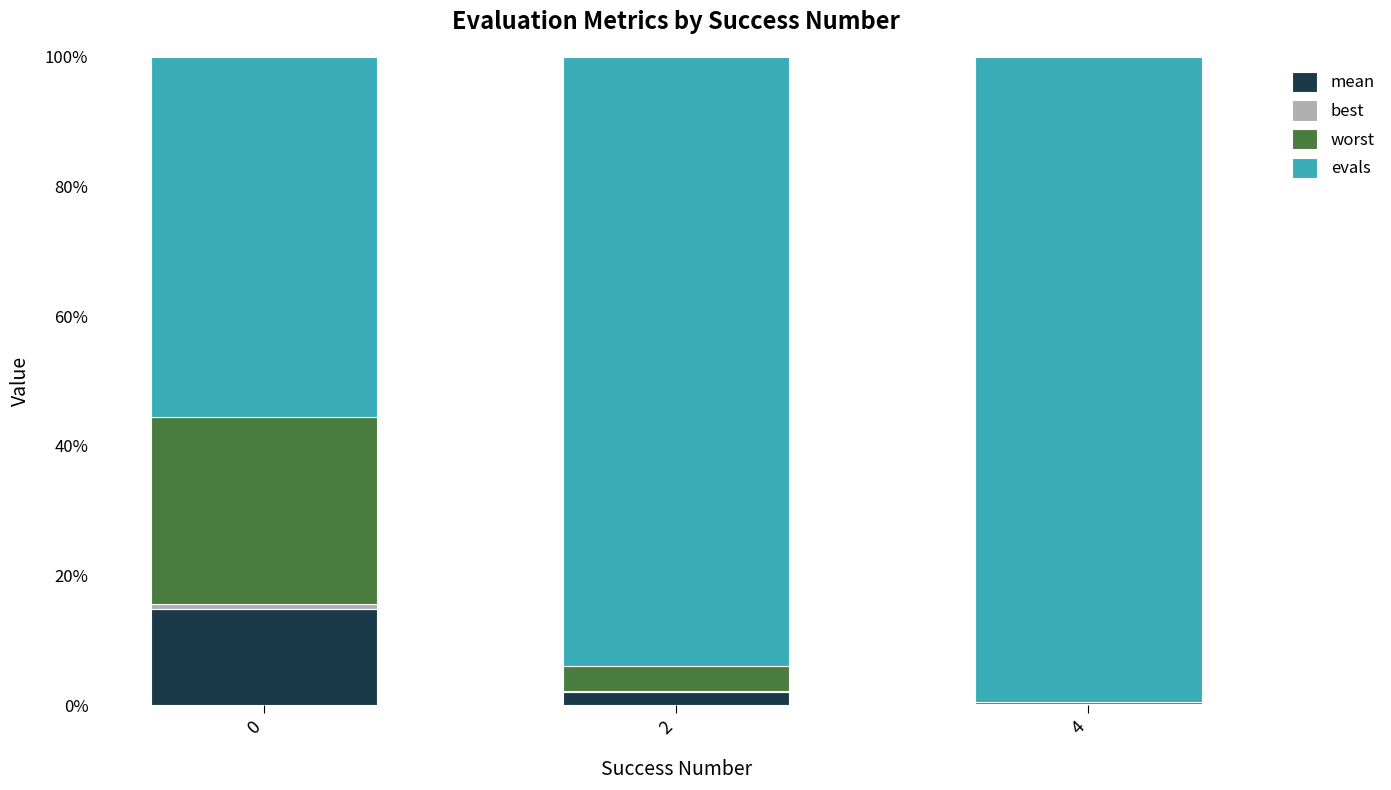

Are the bars grouped side by side (vs. stacked)?

No